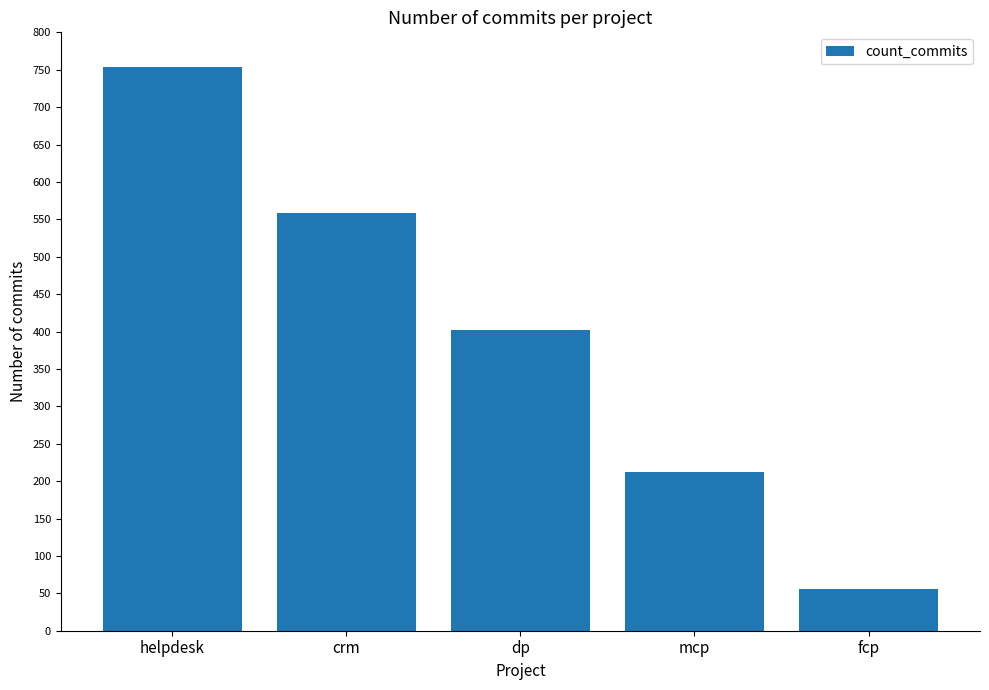

What is the minimum value shown in the chart?

56